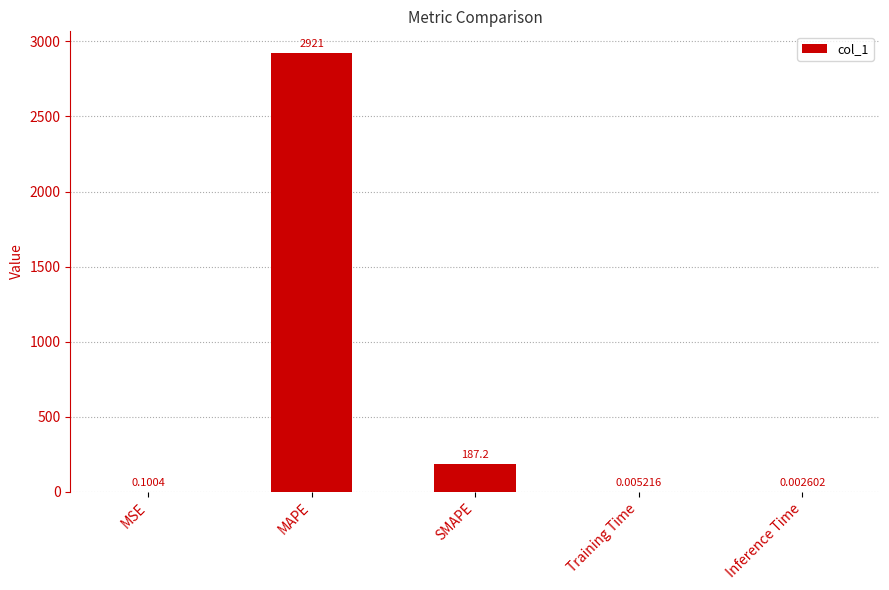

Count the number of categories in the chart.

5